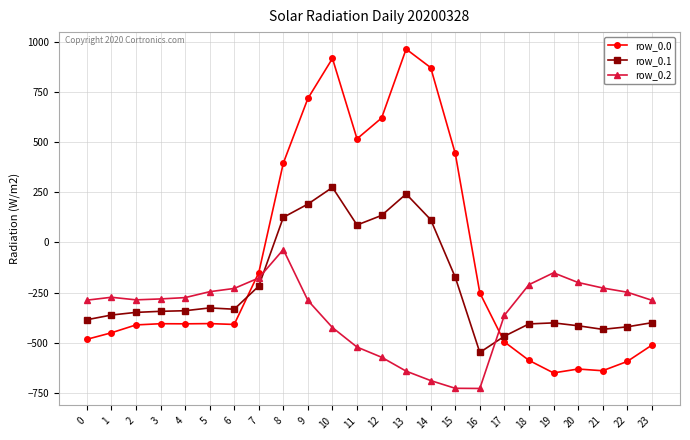

List the series in order of their peak value, lowest first.

row_0.2, row_0.1, row_0.0